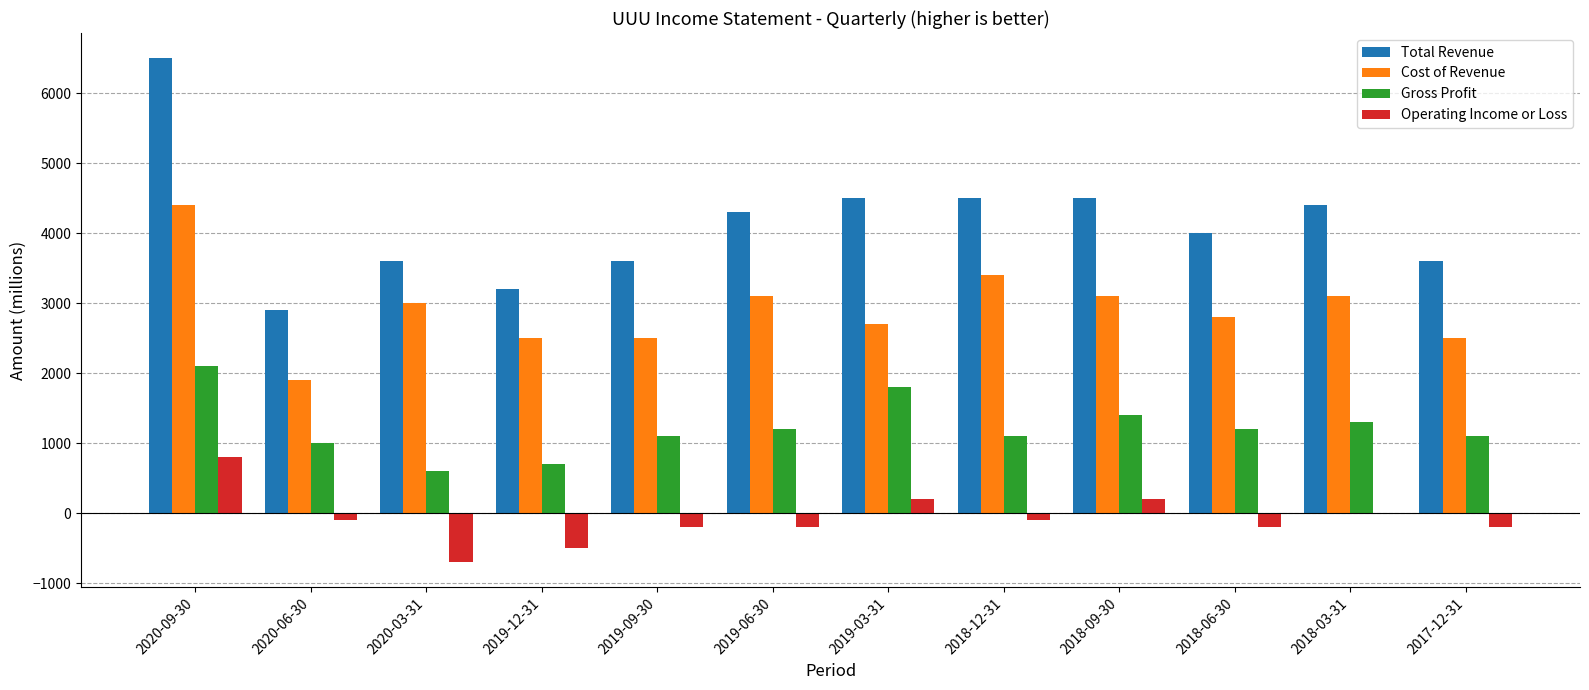

At which label does Gross Profit first exceed 1200?

2020-09-30